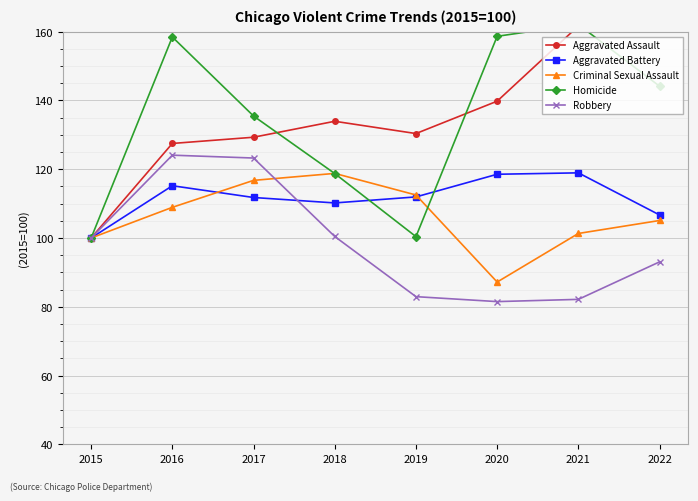

Count the number of categories in the chart.

8